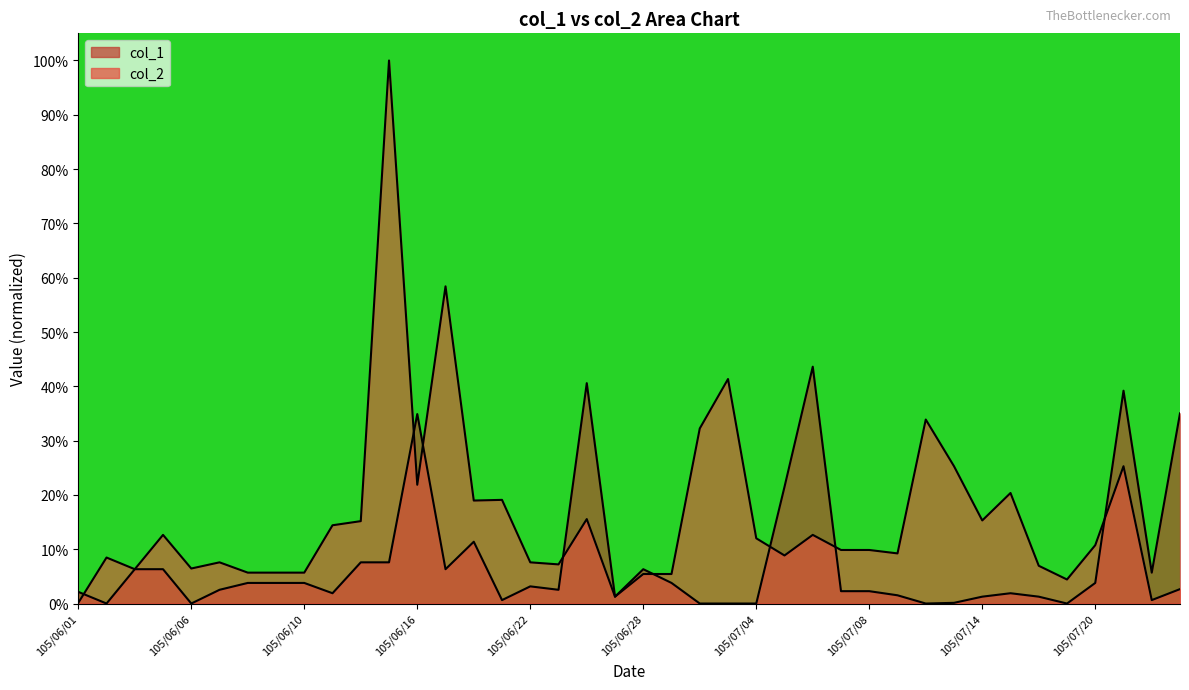

What is the greatest value displayed?

1.0